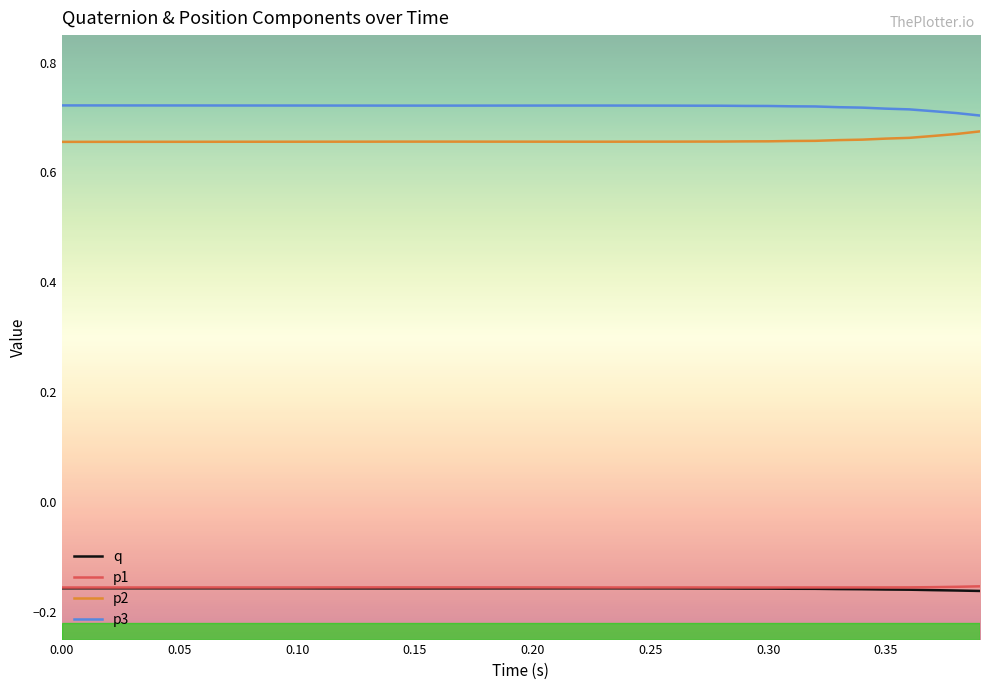

True or false: q and p3 intersect in this chart.

False